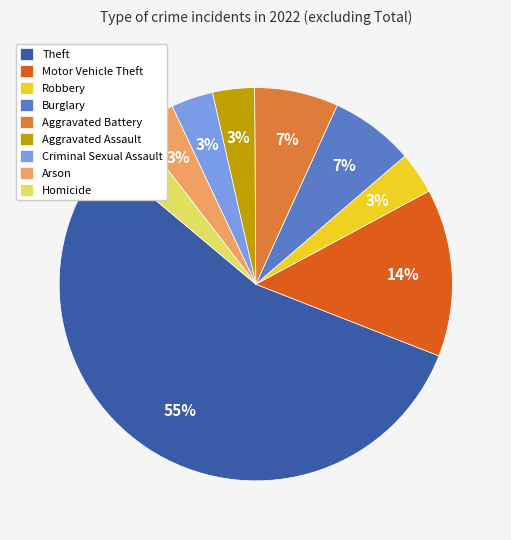

What percentage is the Arson slice, to the nearest percent?

3%